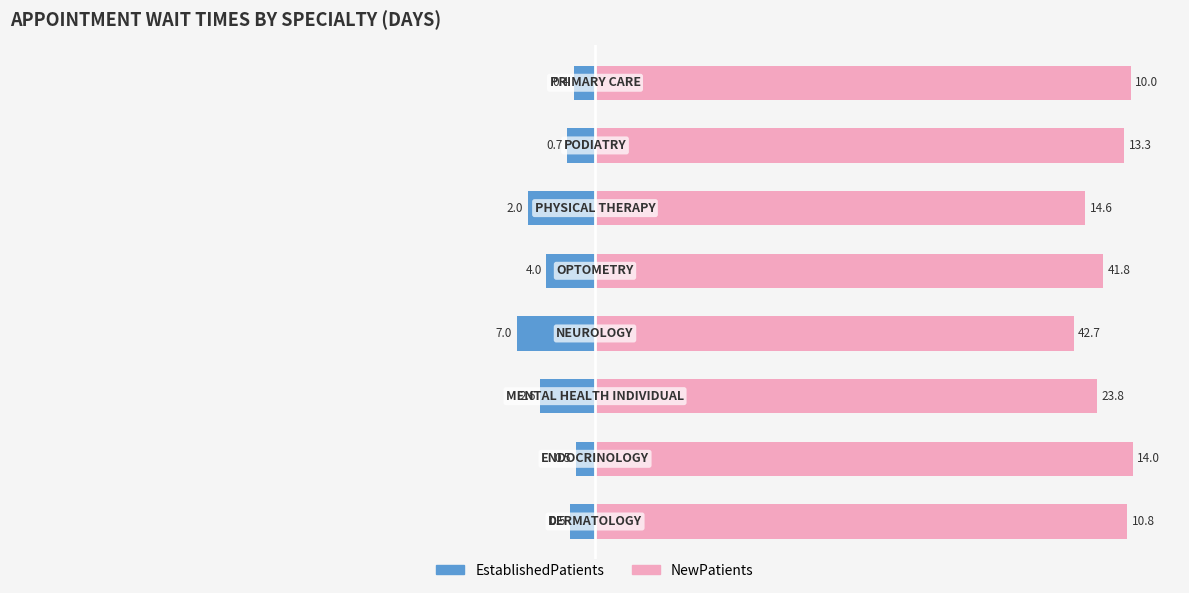

Which has a higher value, 2 or 4?

4